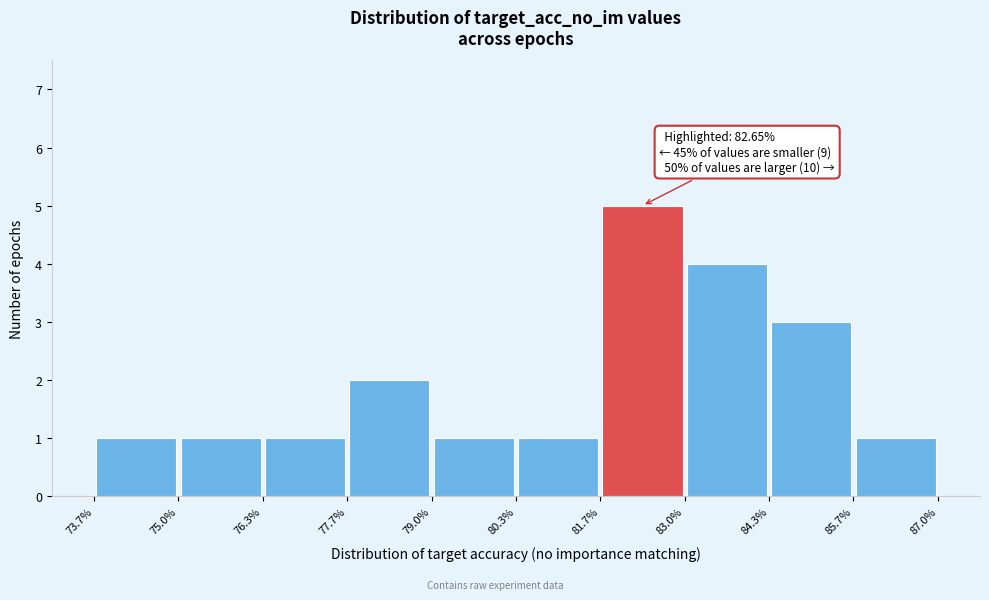

Over which range of the x-axis is the bar tallest?

81.7% to 83.0%